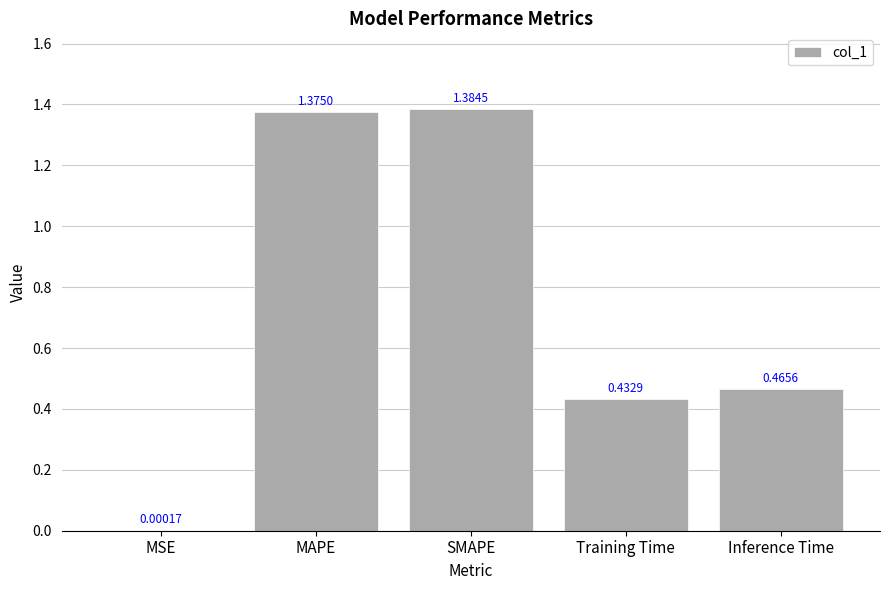

The chart shows a value of 0.4 at SMAPE. True or false?

False